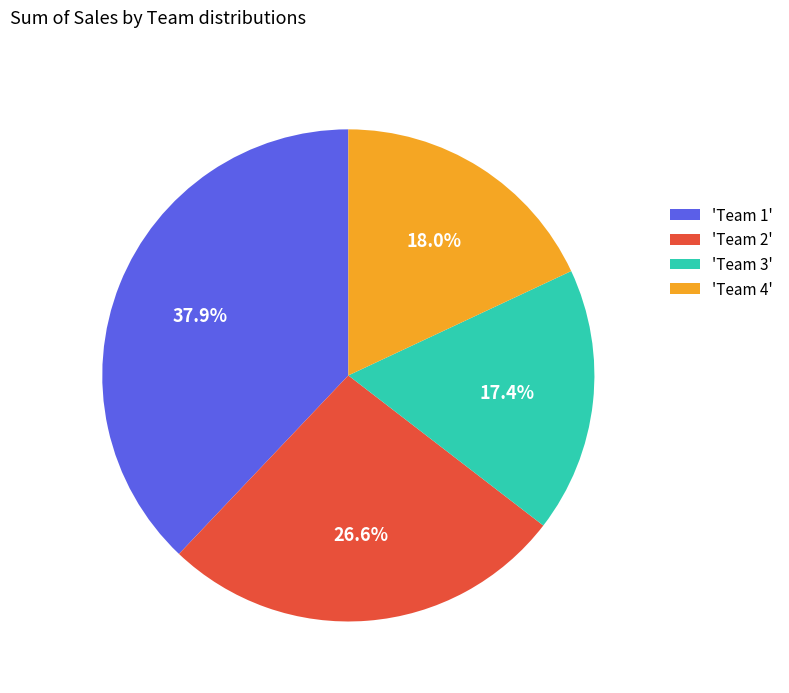

Count the number of slices in the pie.

4